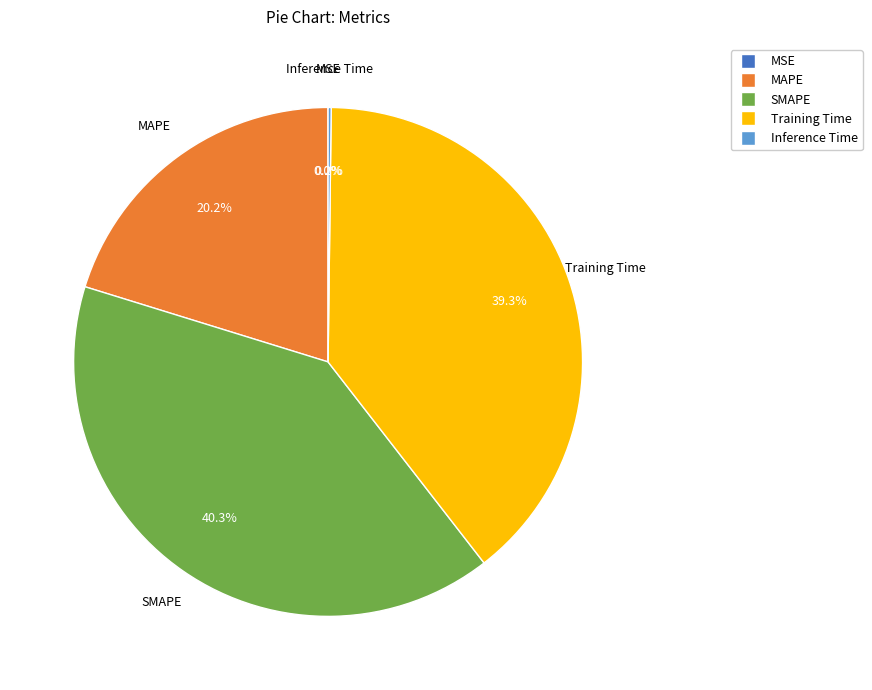

To the nearest percent, what is the combined percentage of SMAPE and MAPE?

60%